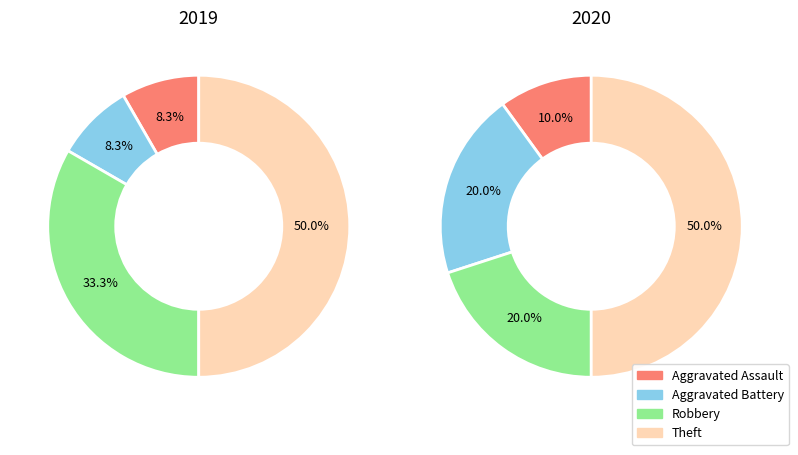

To the nearest percent, what percentage of the pie is Aggravated Battery?

20%